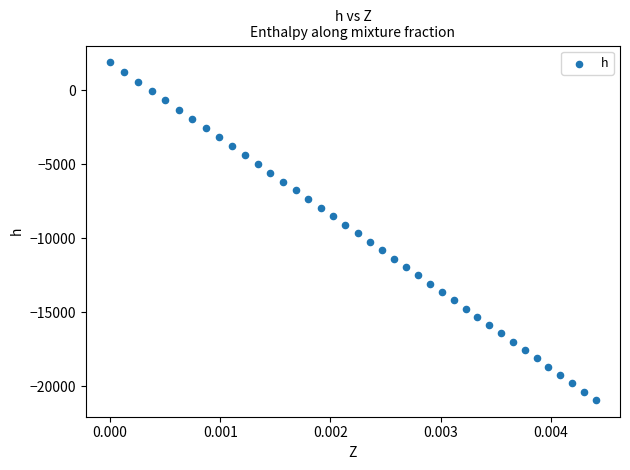

What is the range of Y values (max minus min)?

22824.2